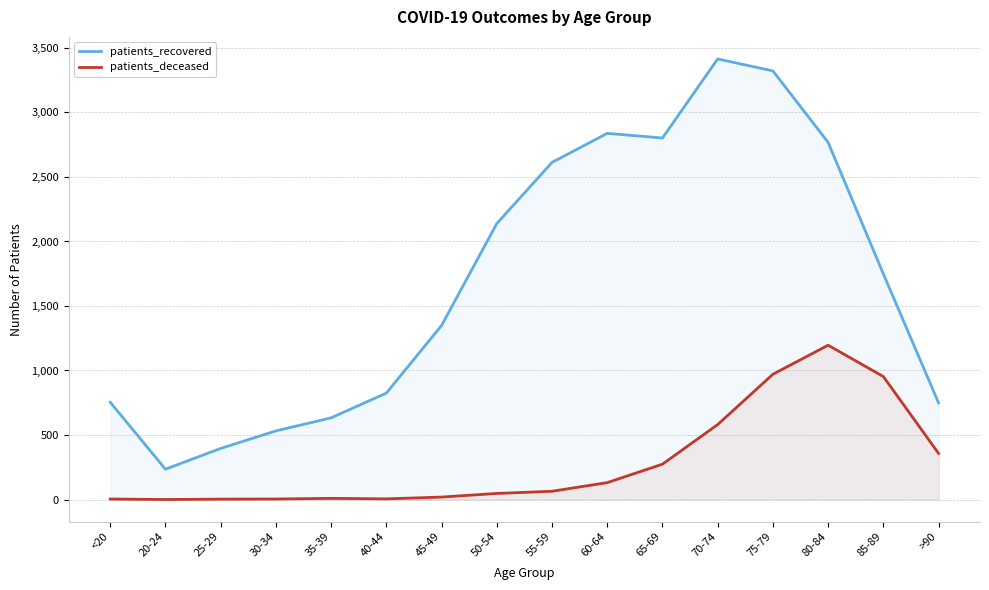

Is it true that patients_recovered equals 2126 at 45-49?

False